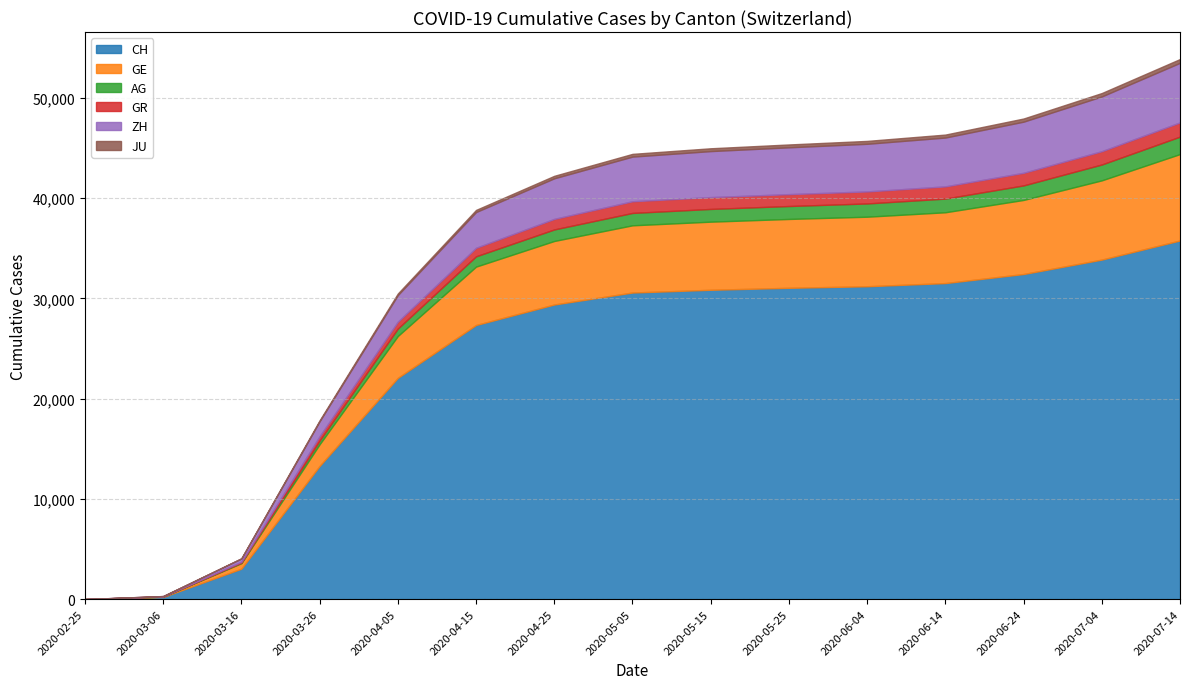

How many lines are shown in the chart?

6